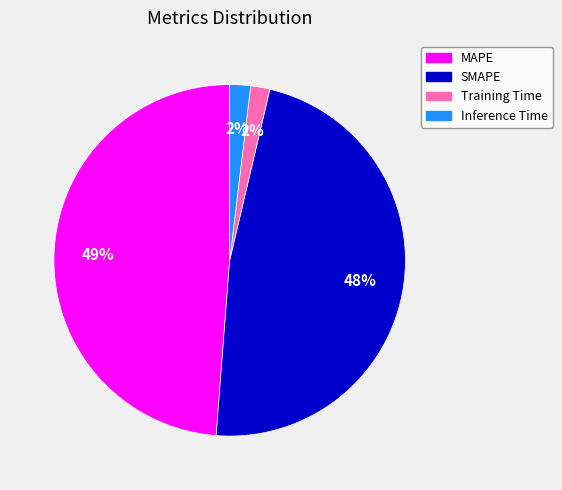

Count the number of slices in the pie.

4